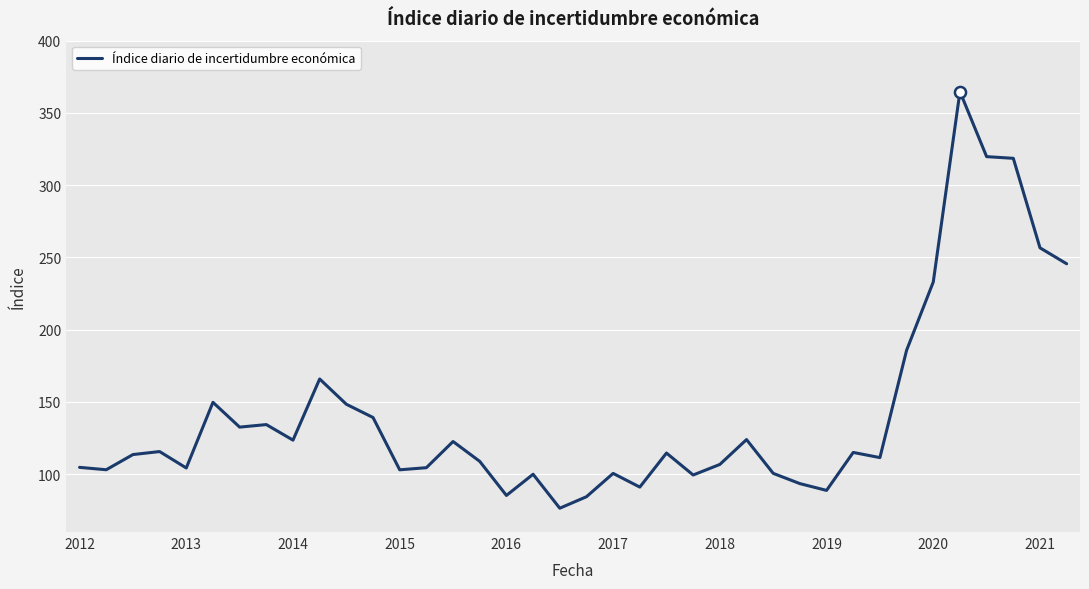

What is the minimum value shown in the chart?

76.5